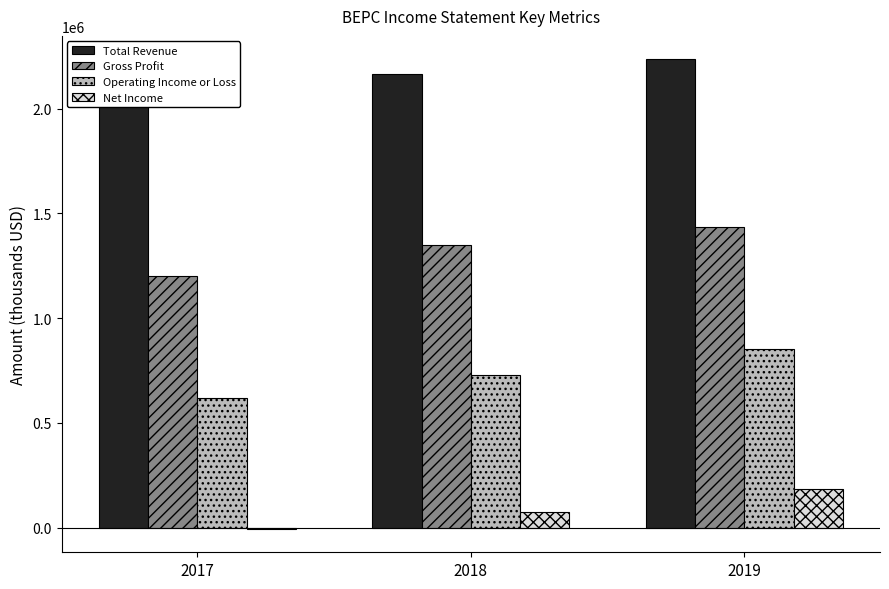

Reading right to left, what are all the values shown in this chart?

Total Revenue: 2019=2236000	2018=2164000	2017=2035000
Gross Profit: 2019=1435000	2018=1348000	2017=1203000
Operating Income or Loss: 2019=854000	2018=729000	2017=619000
Net Income: 2019=184000	2018=76000	2017=-6000